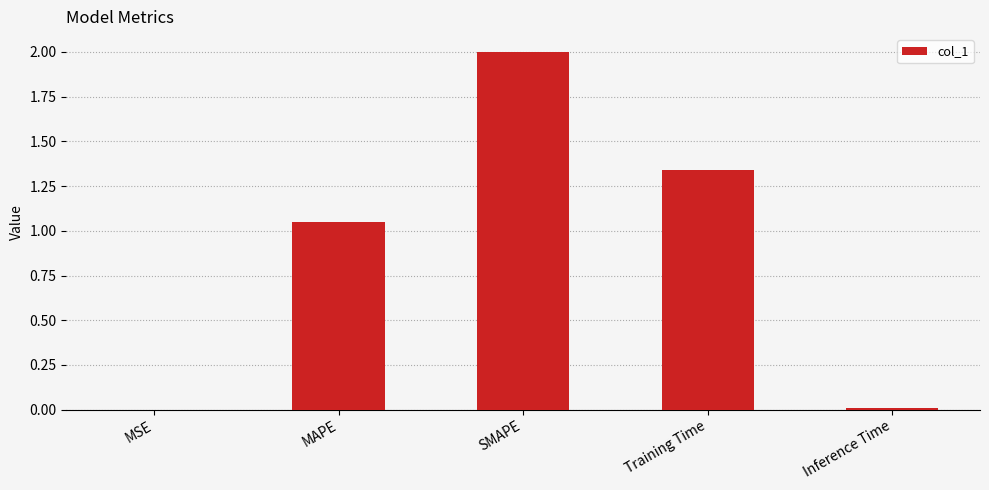

Are the bars horizontal?

No